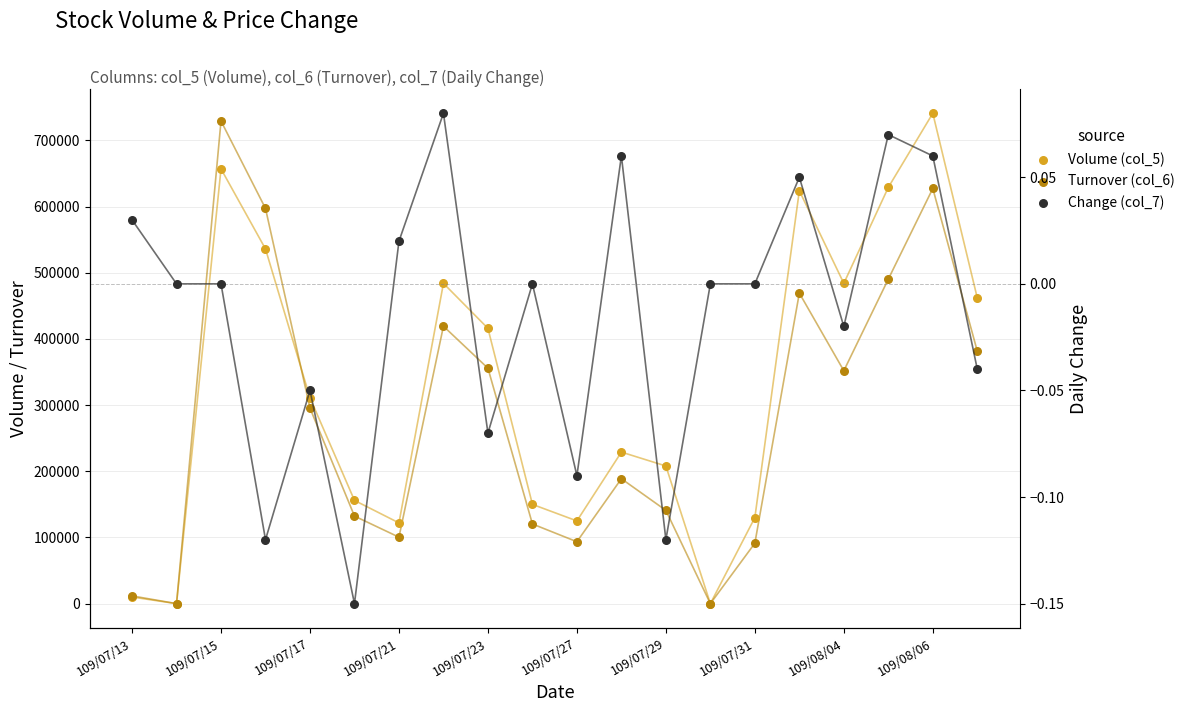

Which series reaches the maximum Y coordinate?

Volume (col_5)